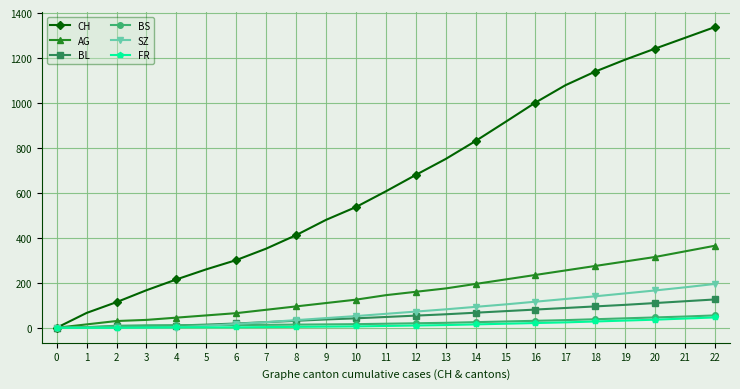

Which series changed the most between 0 and 3?

CH